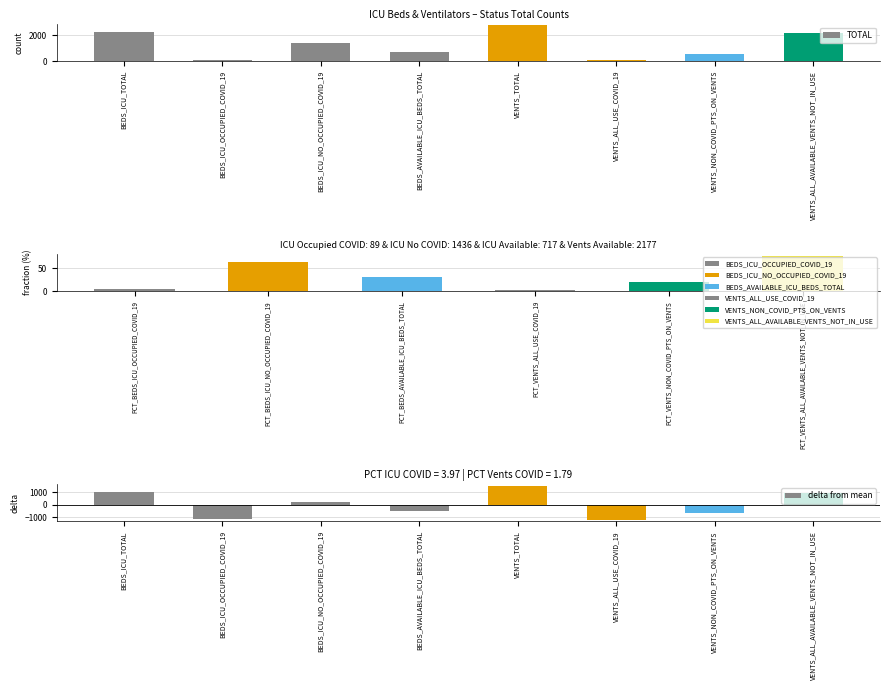

At how many categories does at least one series exceed 897?

4